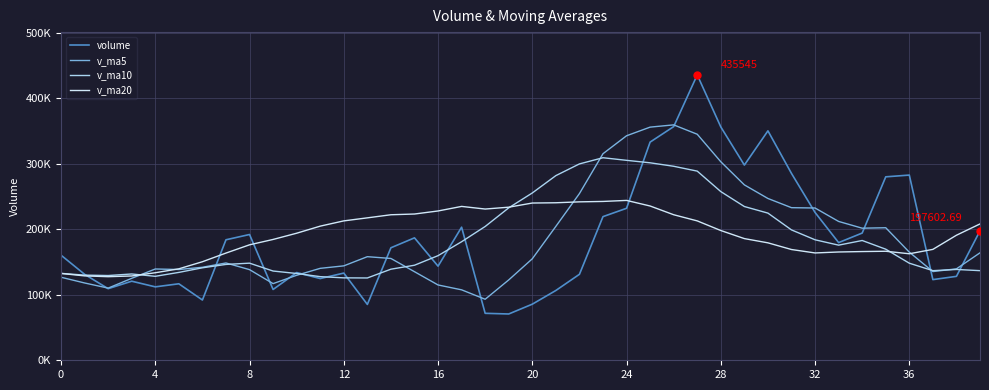

What are all the series names shown in the legend?

volume, v_ma5, v_ma10, v_ma20